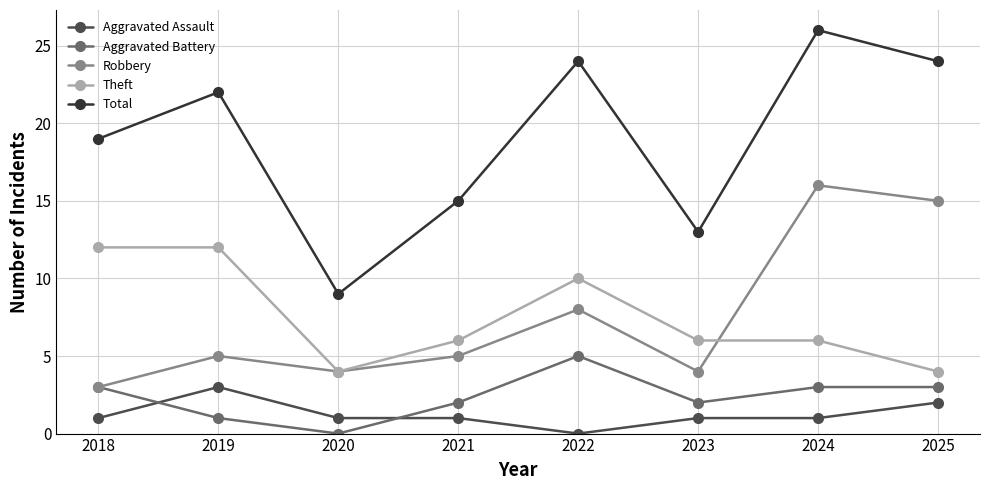

True or false: Total and Aggravated Assault intersect in this chart.

False